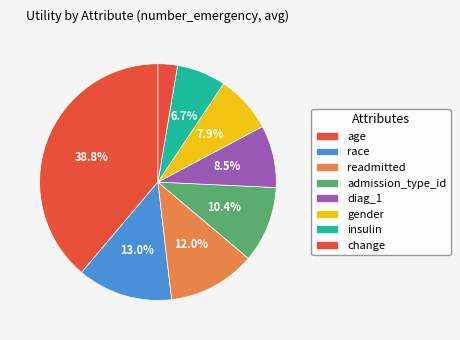

True or false: readmitted accounts for 12% of the total.

True